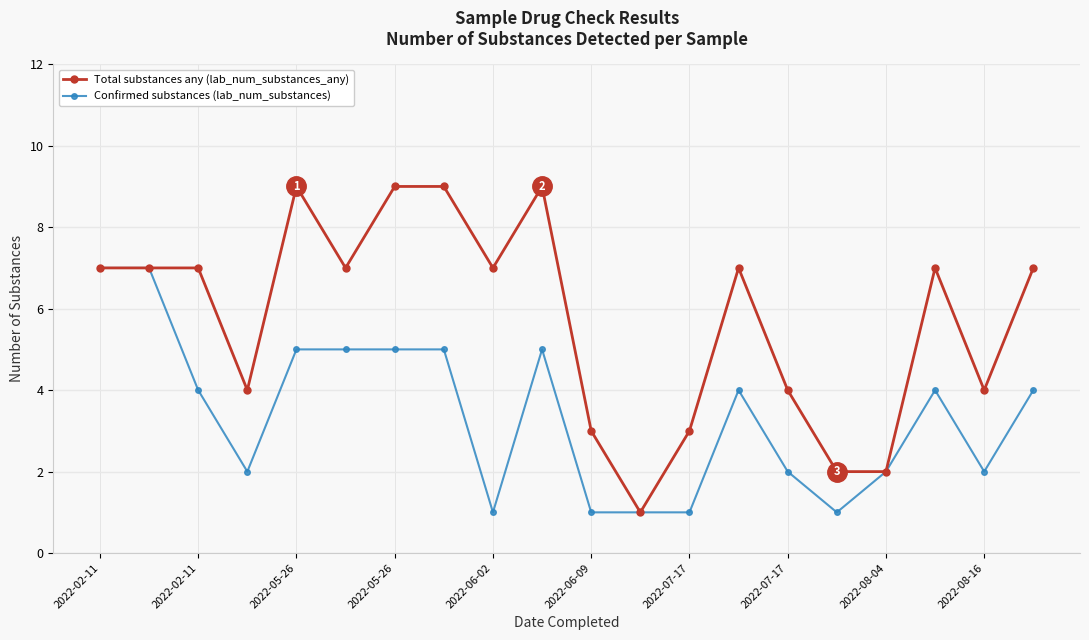

Rank the series by their maximum value, from lowest to highest.

Confirmed substances (lab_num_substances), Total substances any (lab_num_substances_any)